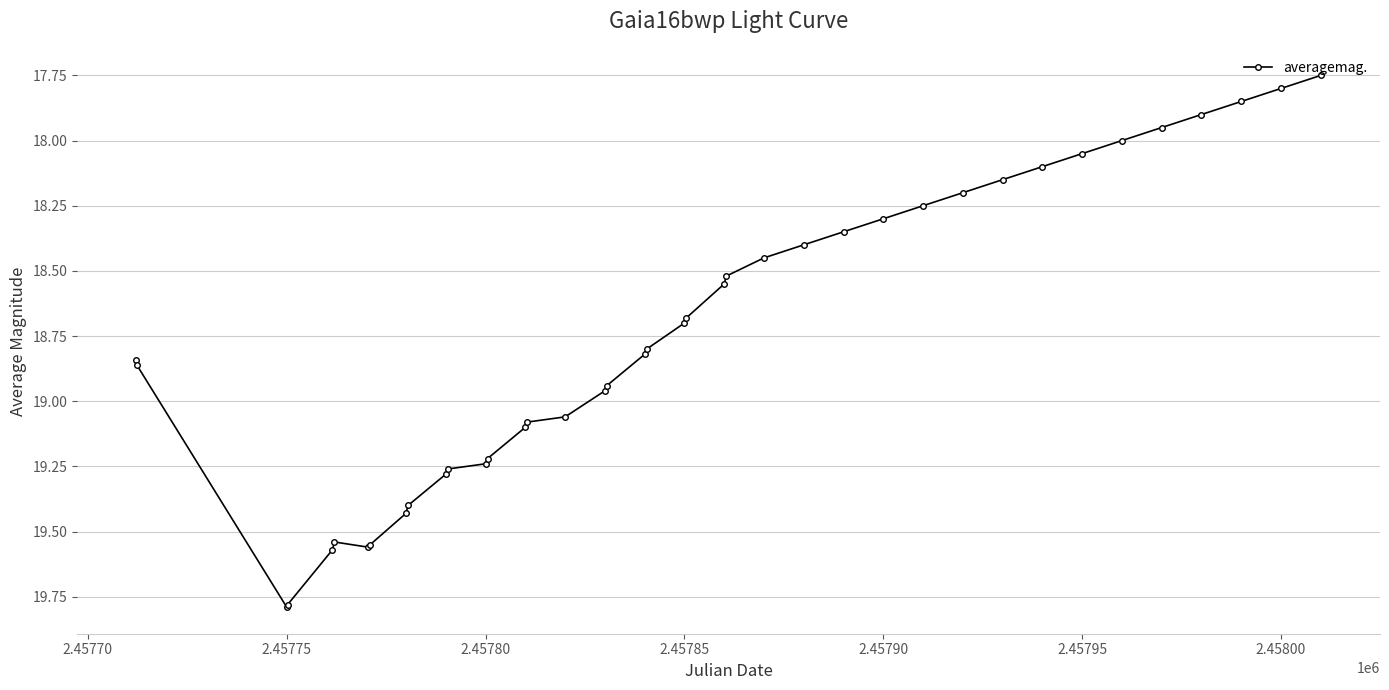

What is the difference between the maximum and minimum values?

2.0